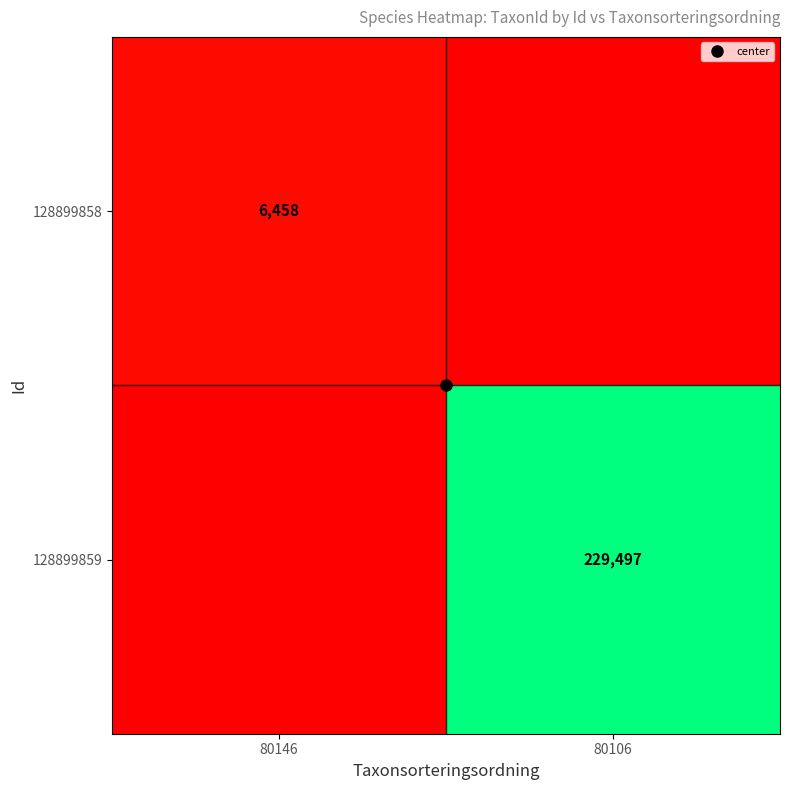

Rank the categories by 128899859 value from lowest to highest.

80146, 80106